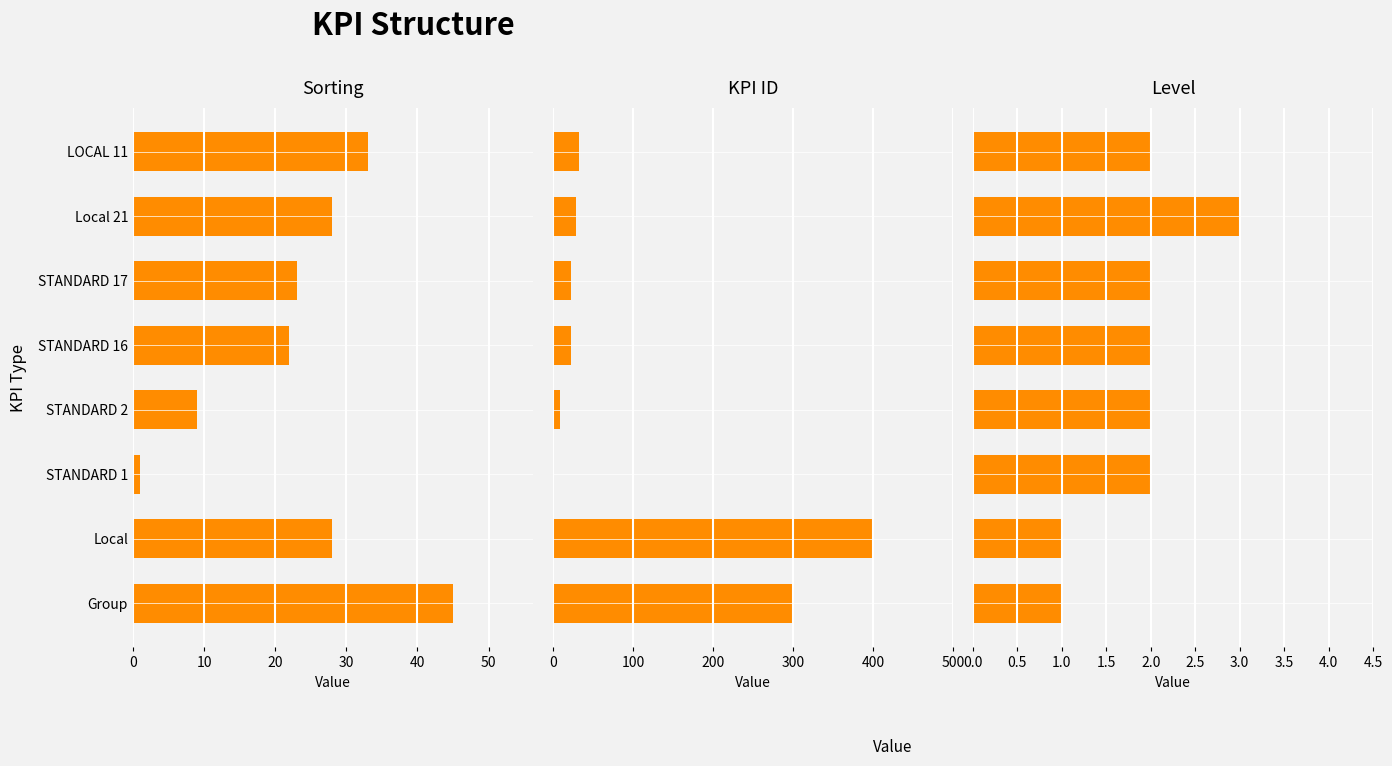

How many bars are there in each group?

3